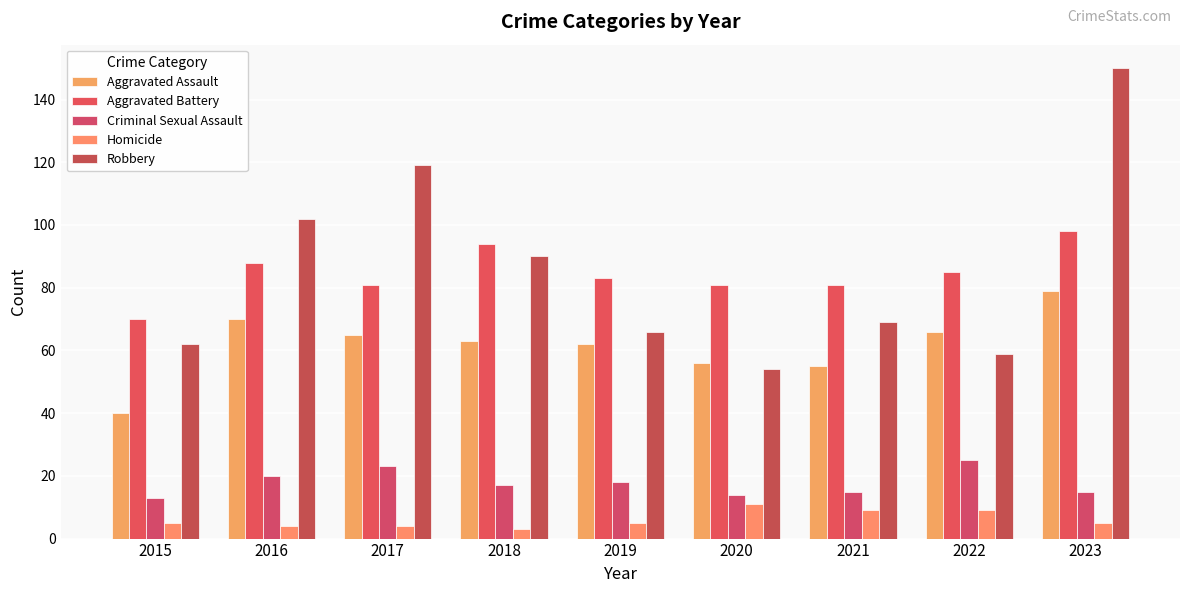

What is the difference between the maximum and minimum values in the Criminal Sexual Assault series?

12